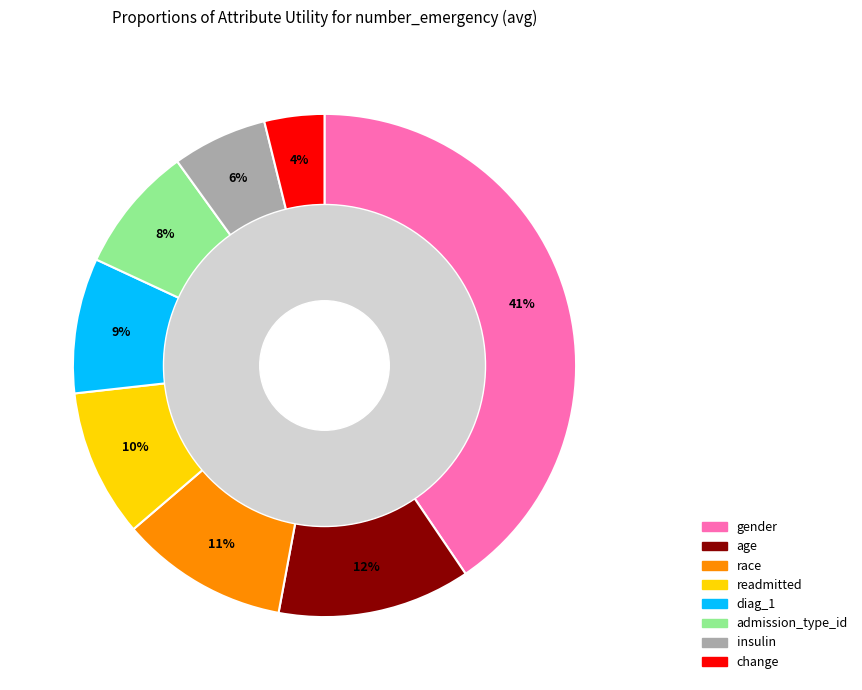

Count the number of slices in the pie.

8